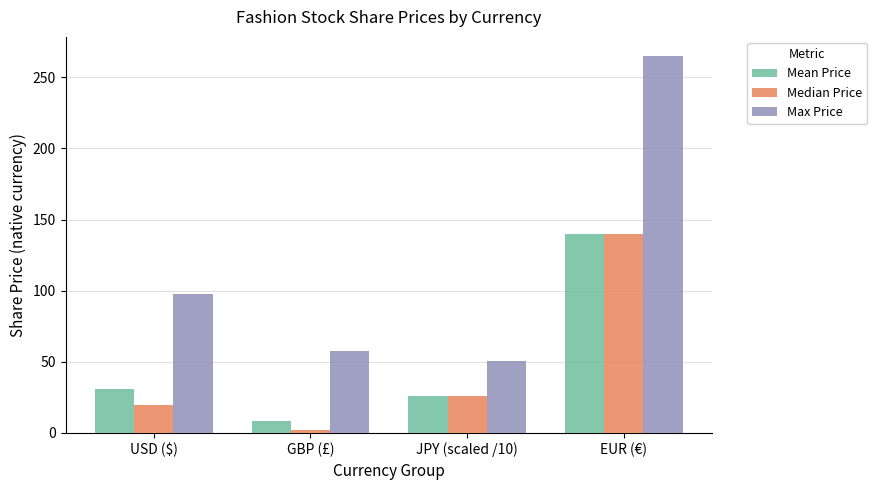

What is the value of the Mean Price bar at the 4th from the left?

139.9